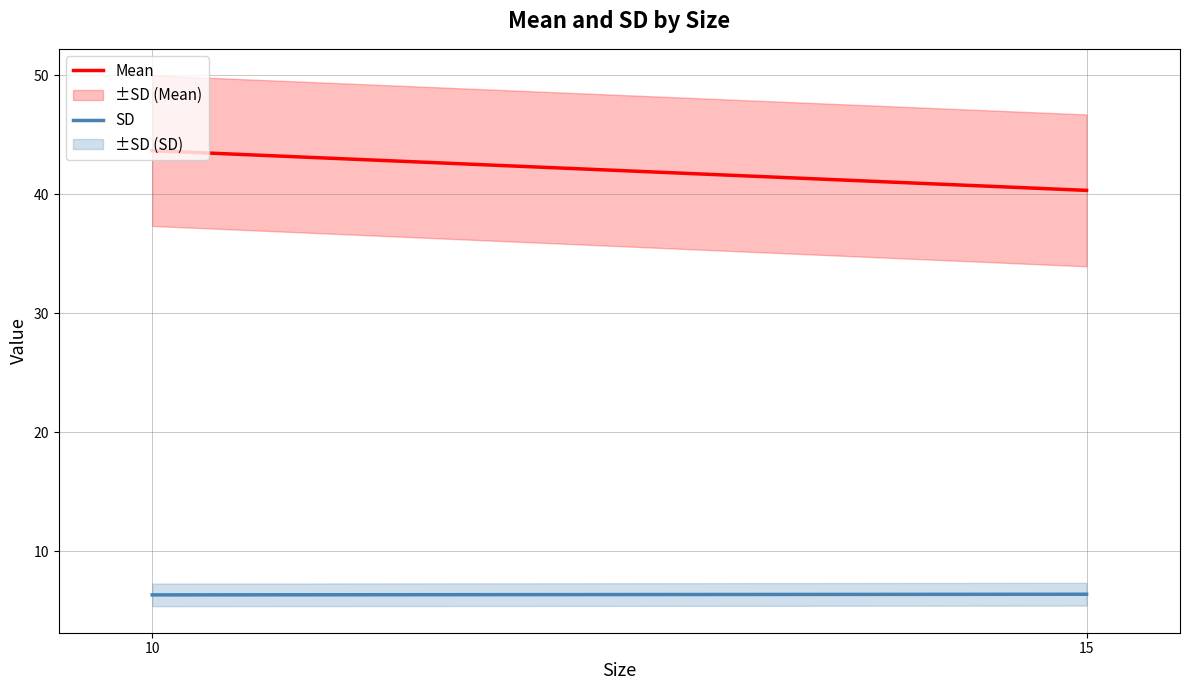

What is the maximum value for Mean?

43.7